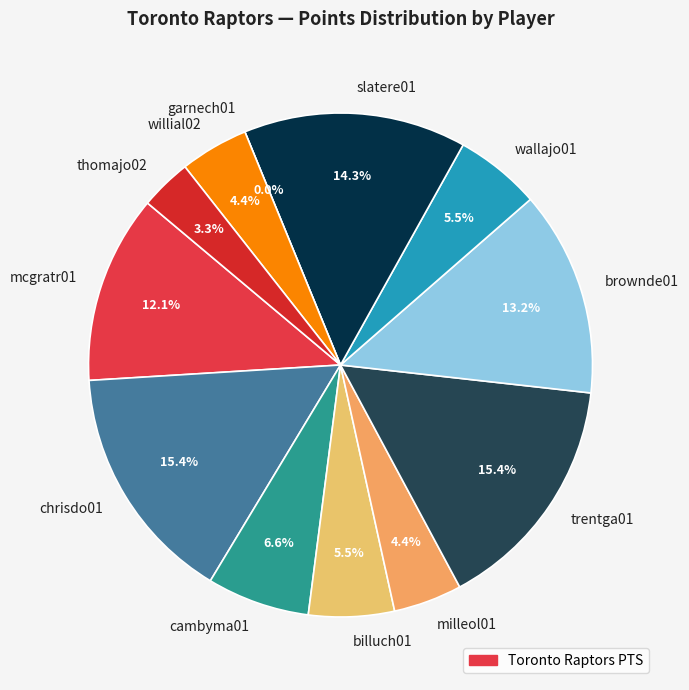

Combined, do garnech01 and slatere01 account for over 50%?

No